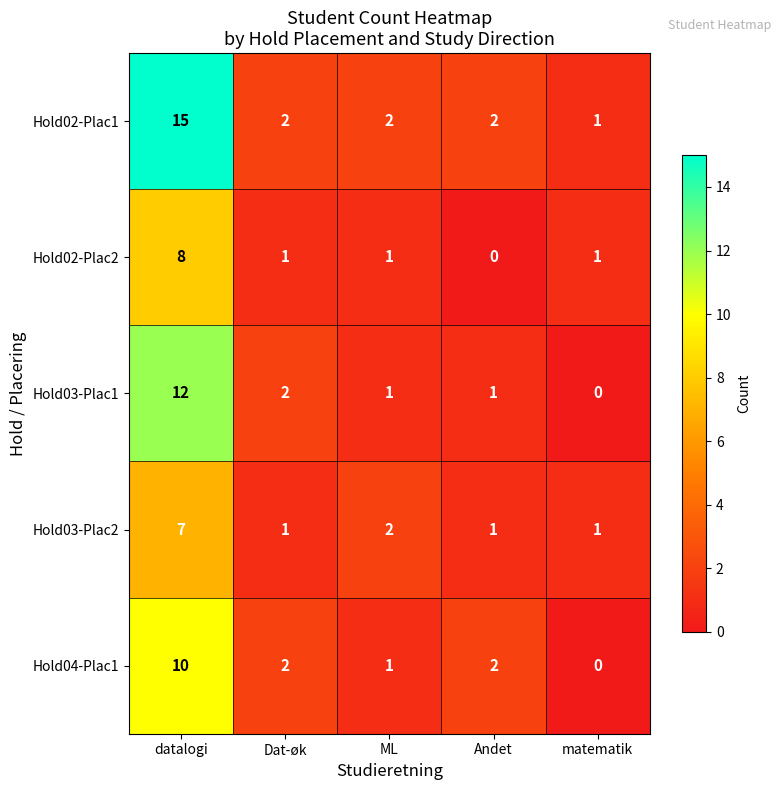

Reading left to right, transcribe all the data shown in this chart.

Hold02-Plac1: datalogi=15	Dat-øk=2	ML=2	Andet=2	matematik=1
Hold02-Plac2: datalogi=8	Dat-øk=1	ML=1	Andet=0	matematik=1
Hold03-Plac1: datalogi=12	Dat-øk=2	ML=1	Andet=1	matematik=0
Hold03-Plac2: datalogi=7	Dat-øk=1	ML=2	Andet=1	matematik=1
Hold04-Plac1: datalogi=10	Dat-øk=2	ML=1	Andet=2	matematik=0